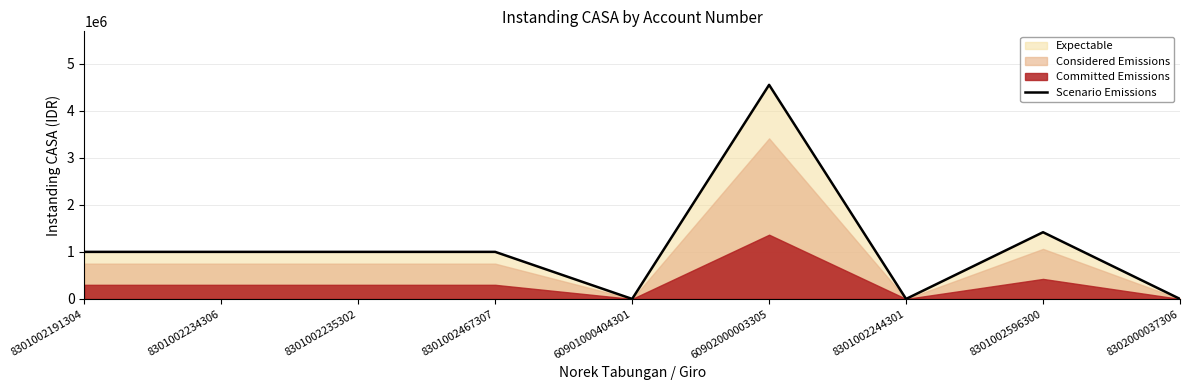

What is the change in value from 8301002234306 to 60902000003305?

+3548765